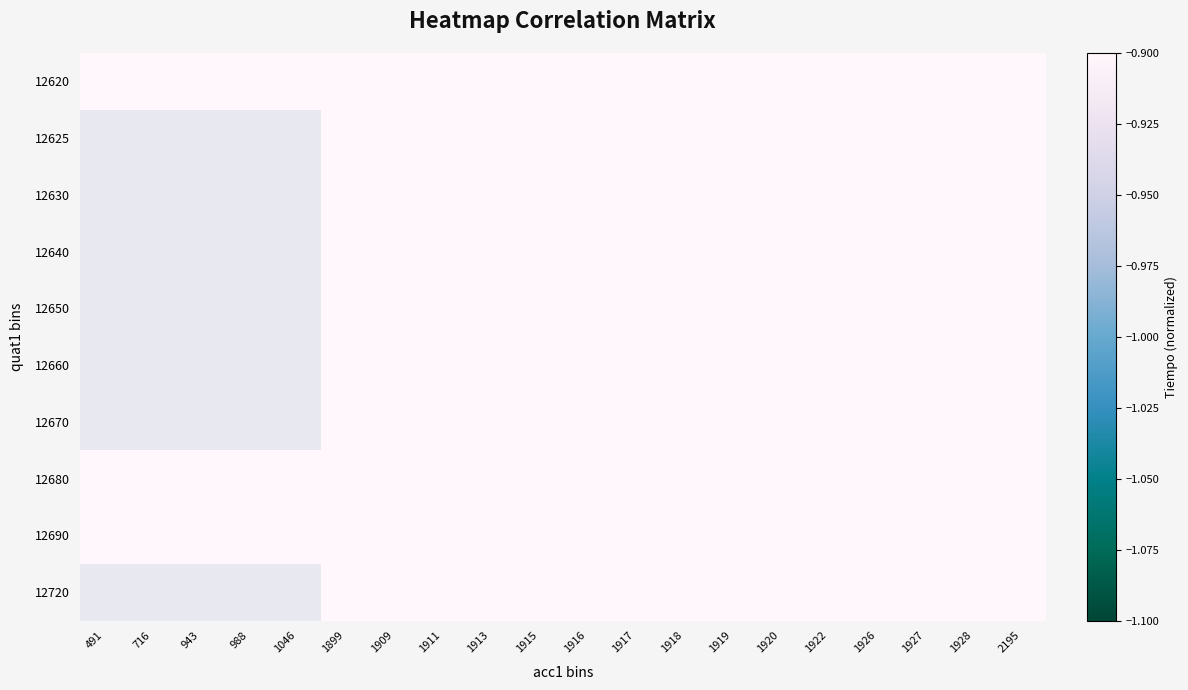

True or false: 12640 has a value of -0.9 at 1918.

True